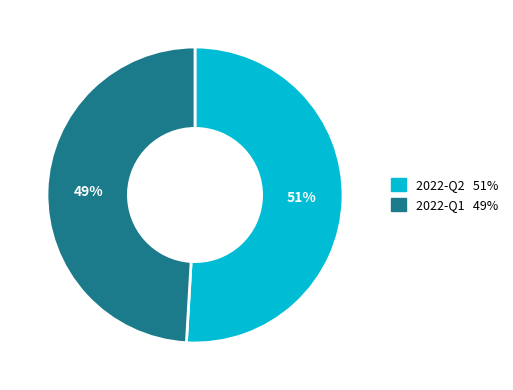

Do 2022-Q2 and 2022-Q1 together represent more than half of the pie?

Yes